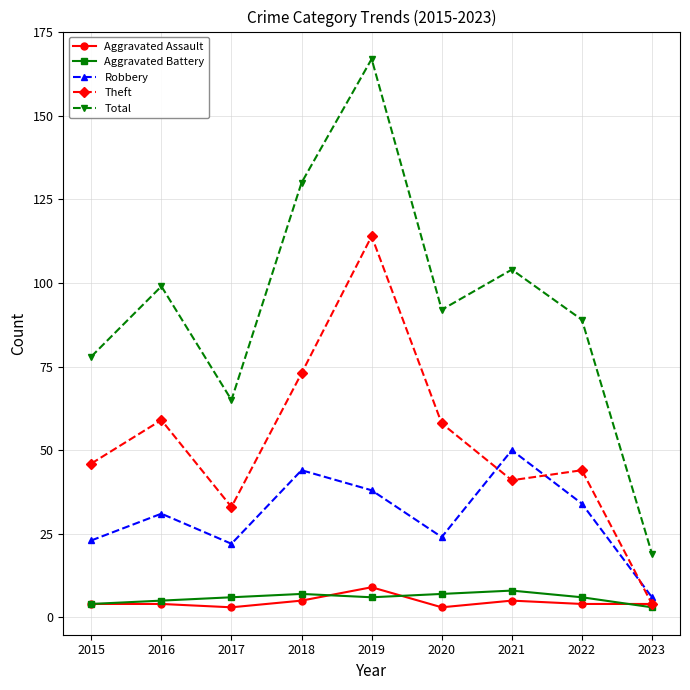

The value of Theft at 2017 is 22. True or false?

False